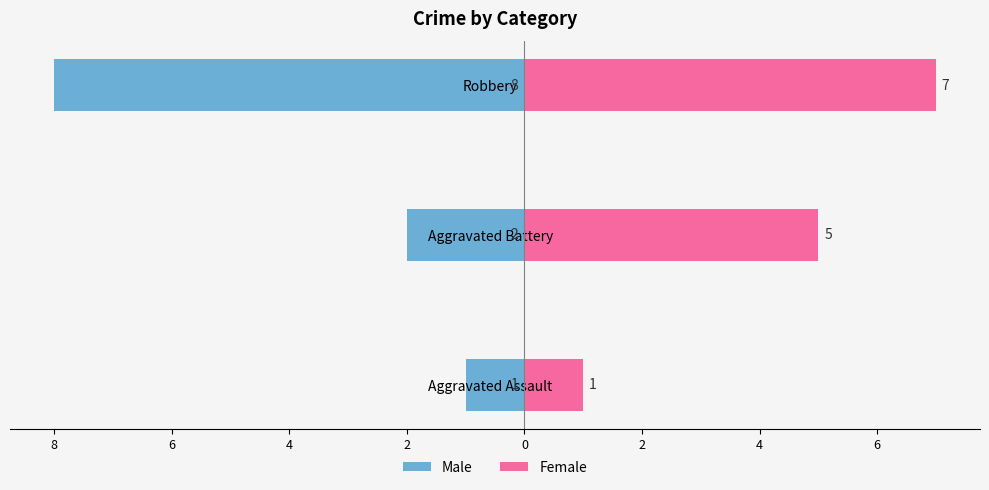

The value of Male at Aggravated Assault is -1. True or false?

False